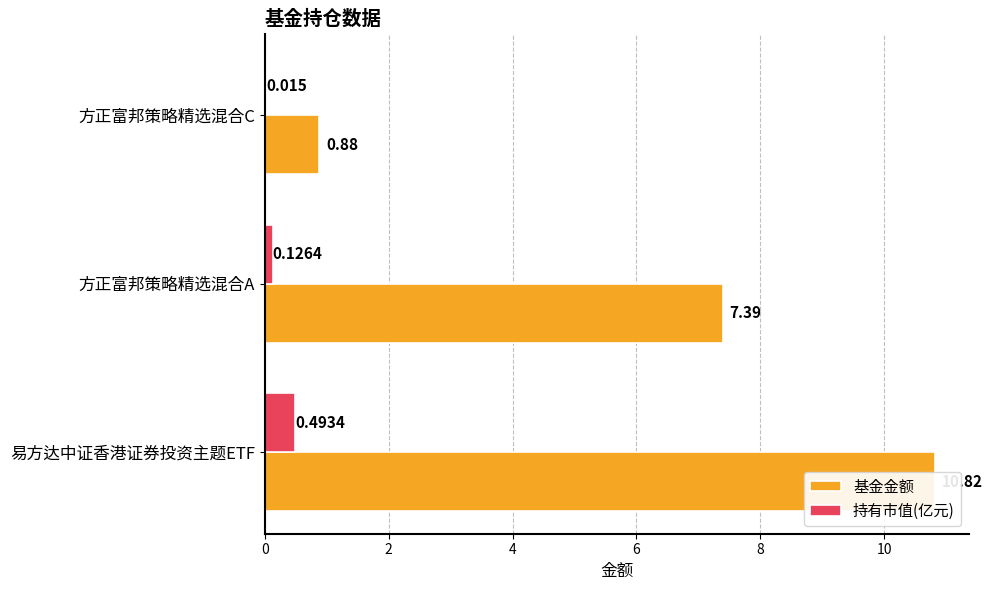

Are the bars grouped side by side (vs. stacked)?

Yes